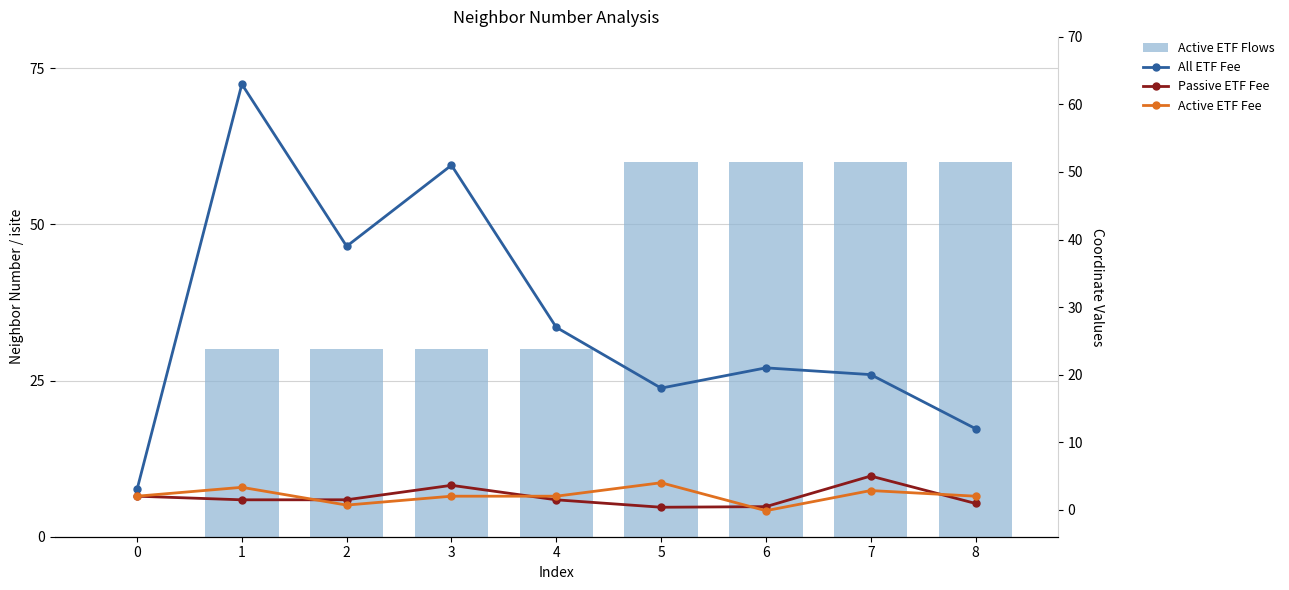

What is the difference between the maximum and minimum values in the Passive ETF Fee series?

4.6